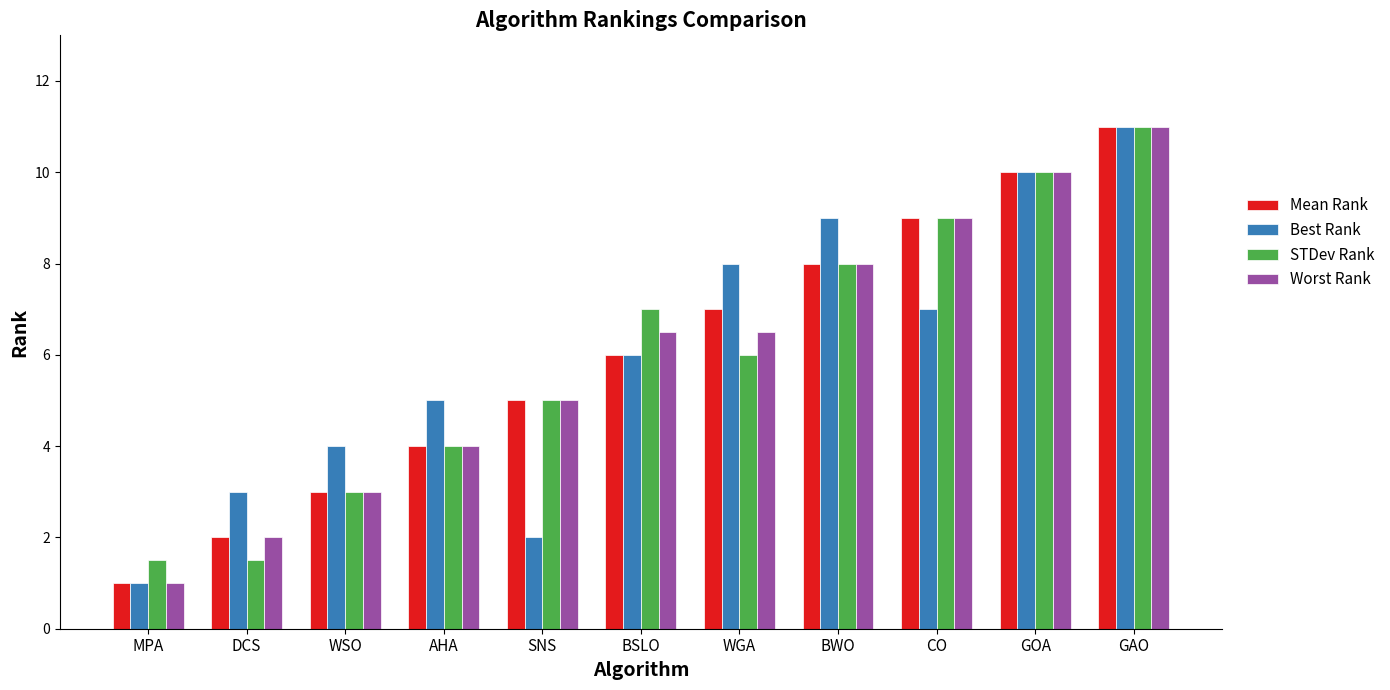

What is the minimum value shown in the chart?

1.0